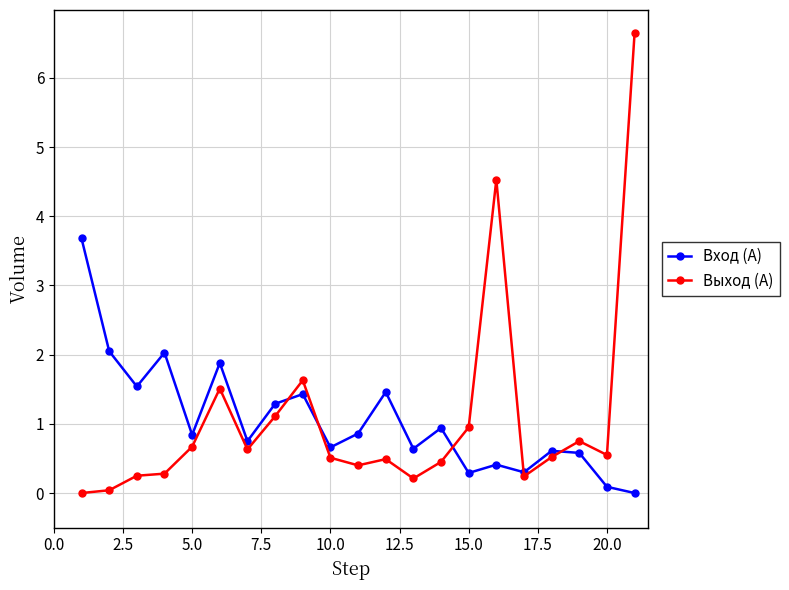

True or false: Выход (А) has more than 0 interior local peaks.

True